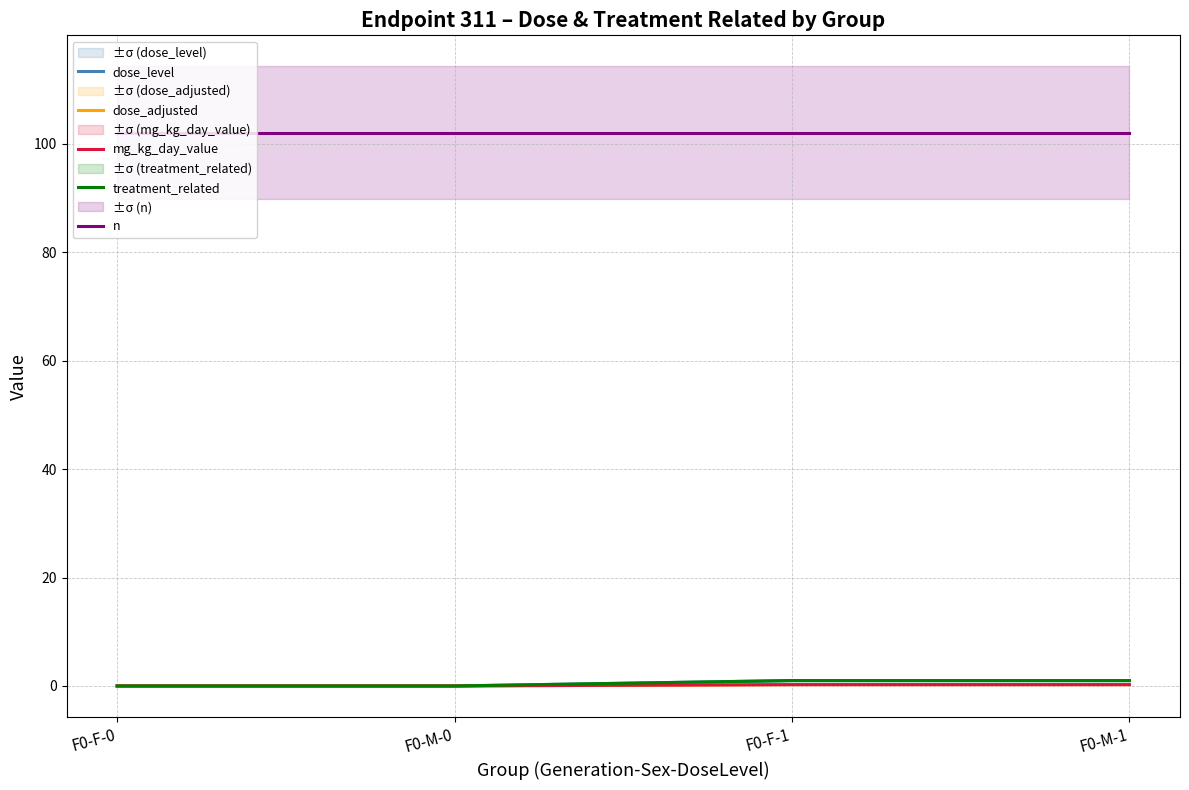

How many values in the dose_level series are below 1?

2